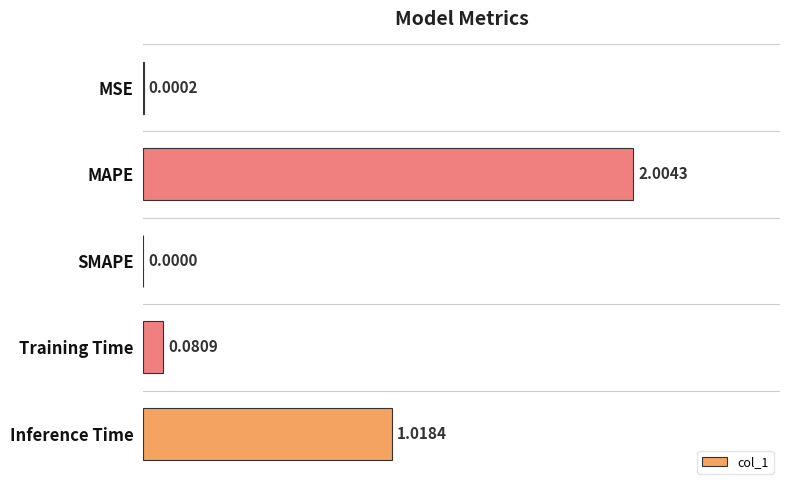

Where is the data nearest to the value 1?

Inference Time